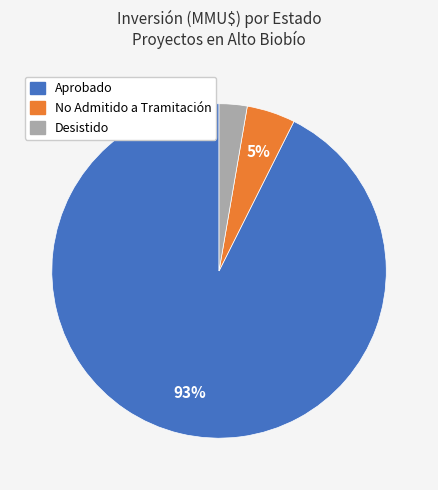

Is there any slice that represents more than half of the pie?

Yes